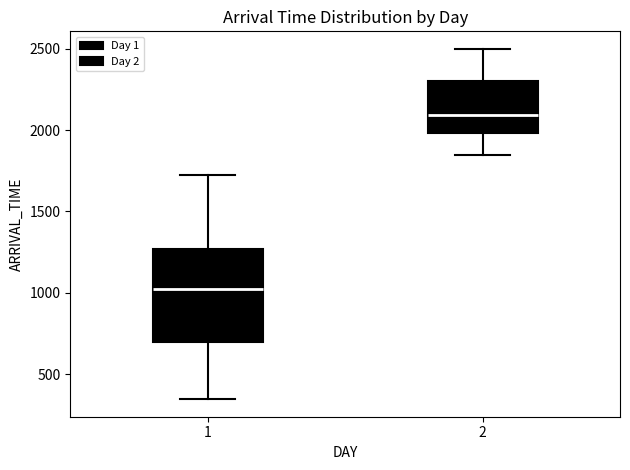

Which box is the tallest, from its lower edge to its upper edge?

1